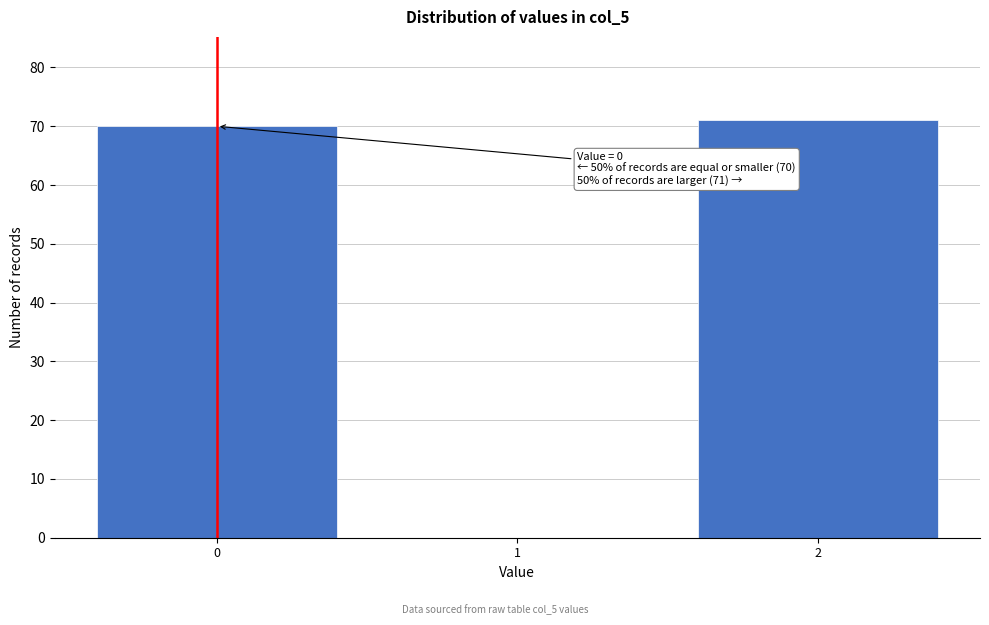

Reading left to right, list all the values displayed in this chart.

0=70	1=0	2=71